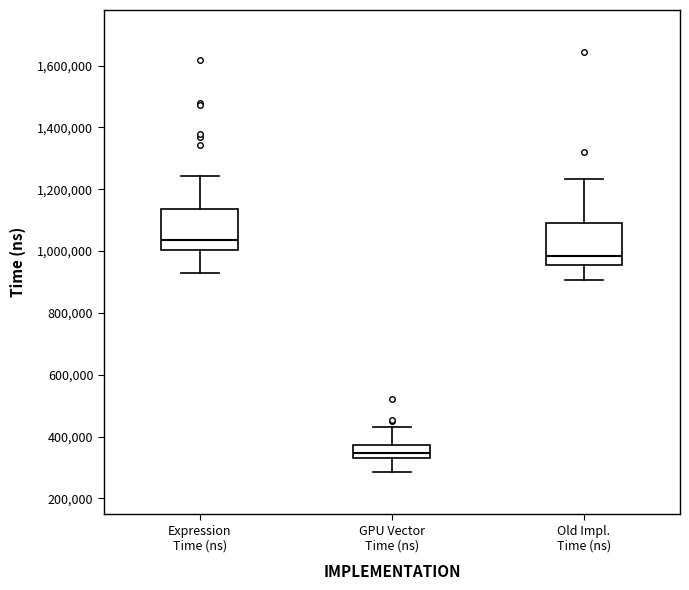

Which box's median line is the highest?

Expression Time (ns)